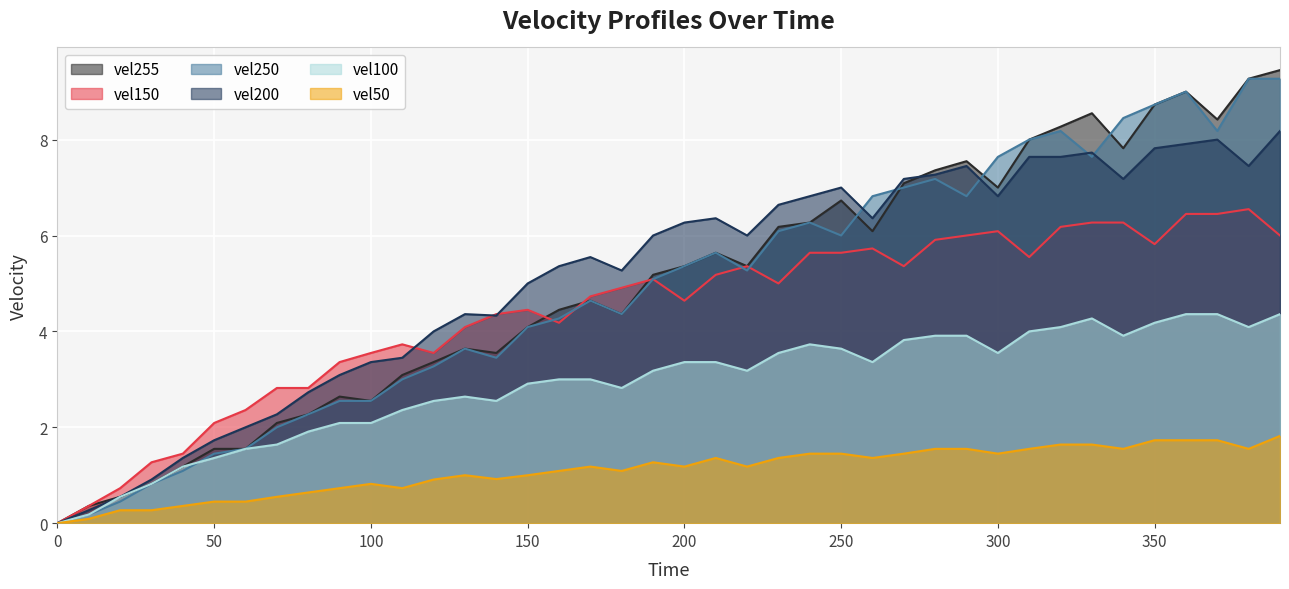

What value does the vel200 series have at 200?

6.3